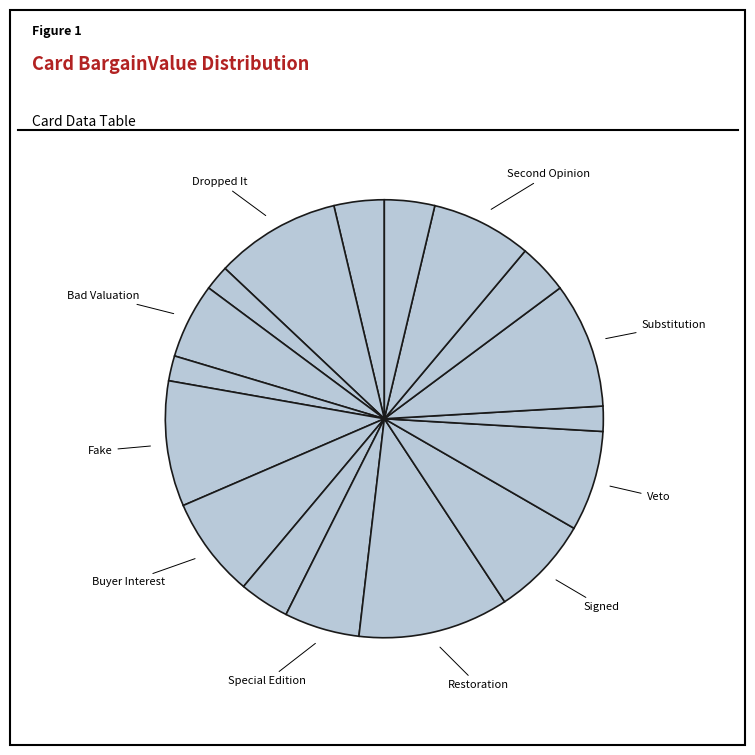

How many slices are in this pie chart?

17